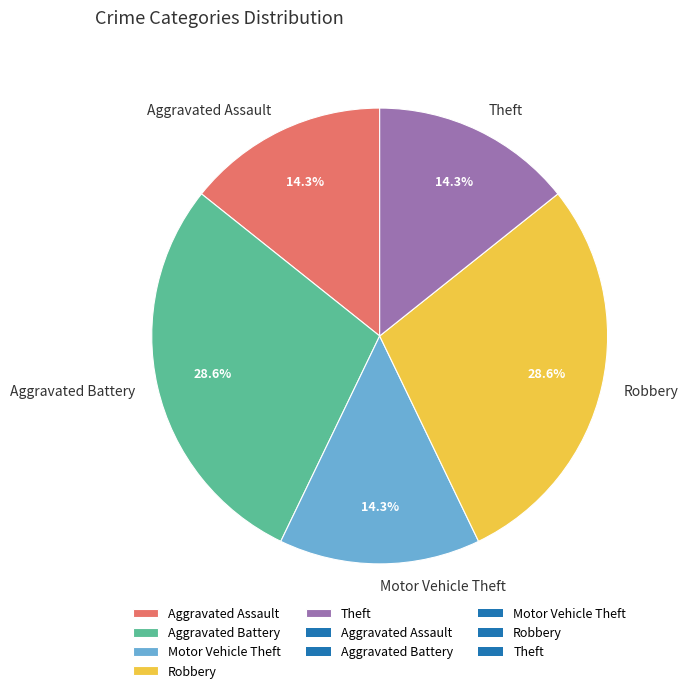

Is the sum of Theft and Aggravated Battery greater than half?

No